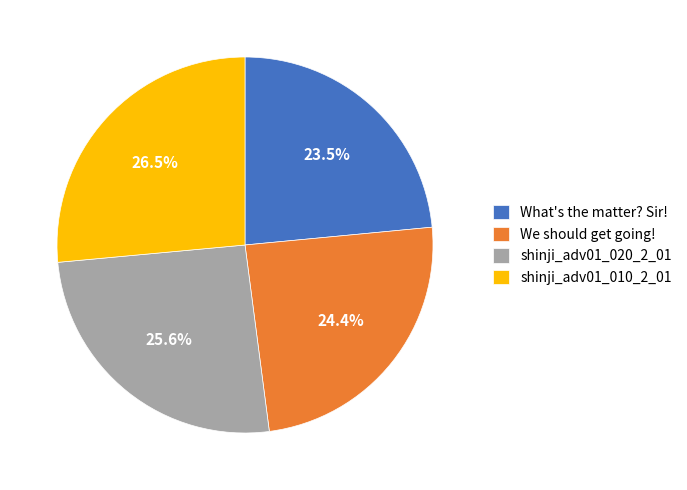

Count the number of slices in the pie.

4